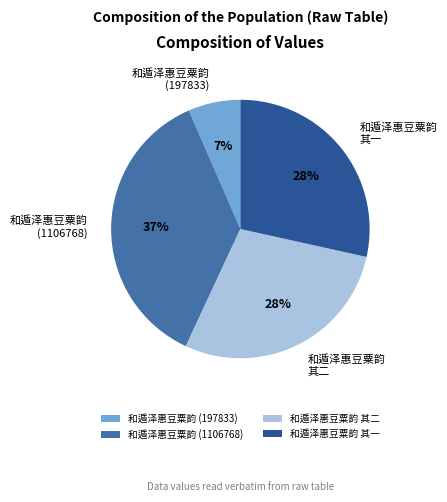

What percentage is the 和遁泽惠豆粟韵 (1106768) slice, to the nearest percent?

37%